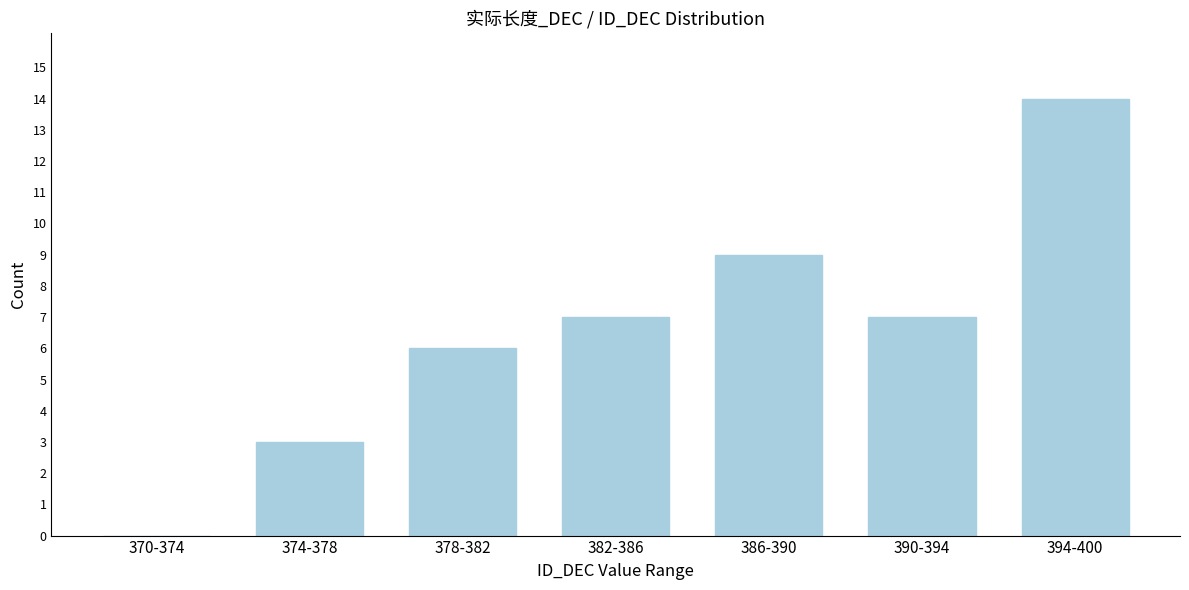

Reading right to left, transcribe all the data shown in this chart.

394-400=14	390-394=7	386-390=9	382-386=7	378-382=6	374-378=3	370-374=0